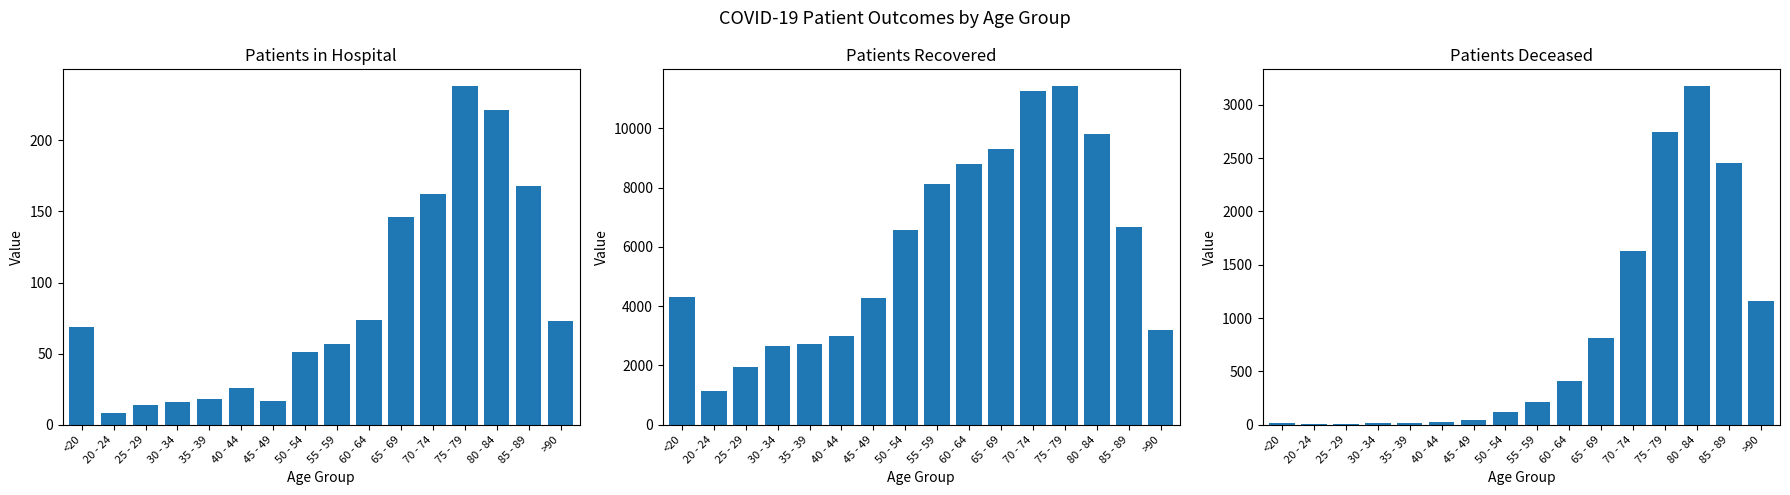

Where is patients_in_hospital nearest to the value 123?

65 - 69